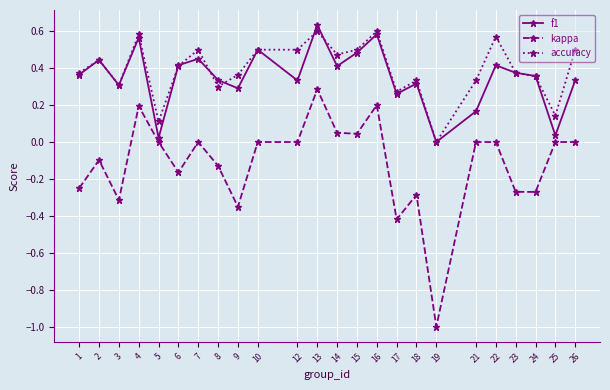

Rank the series by their maximum value, from lowest to highest.

kappa, accuracy, f1